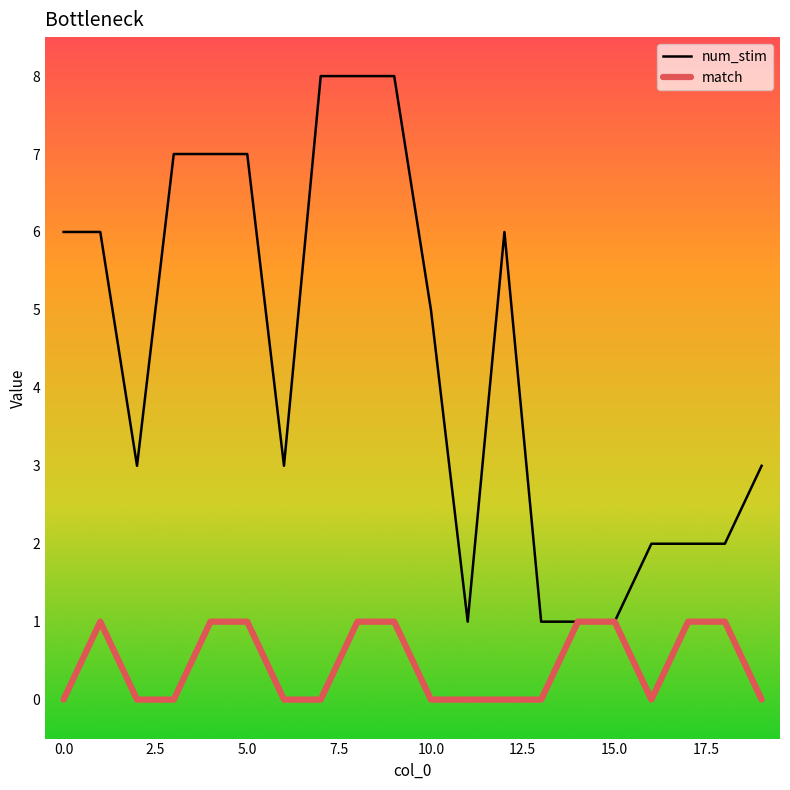

Rank the series by their maximum value, from highest to lowest.

num_stim, match